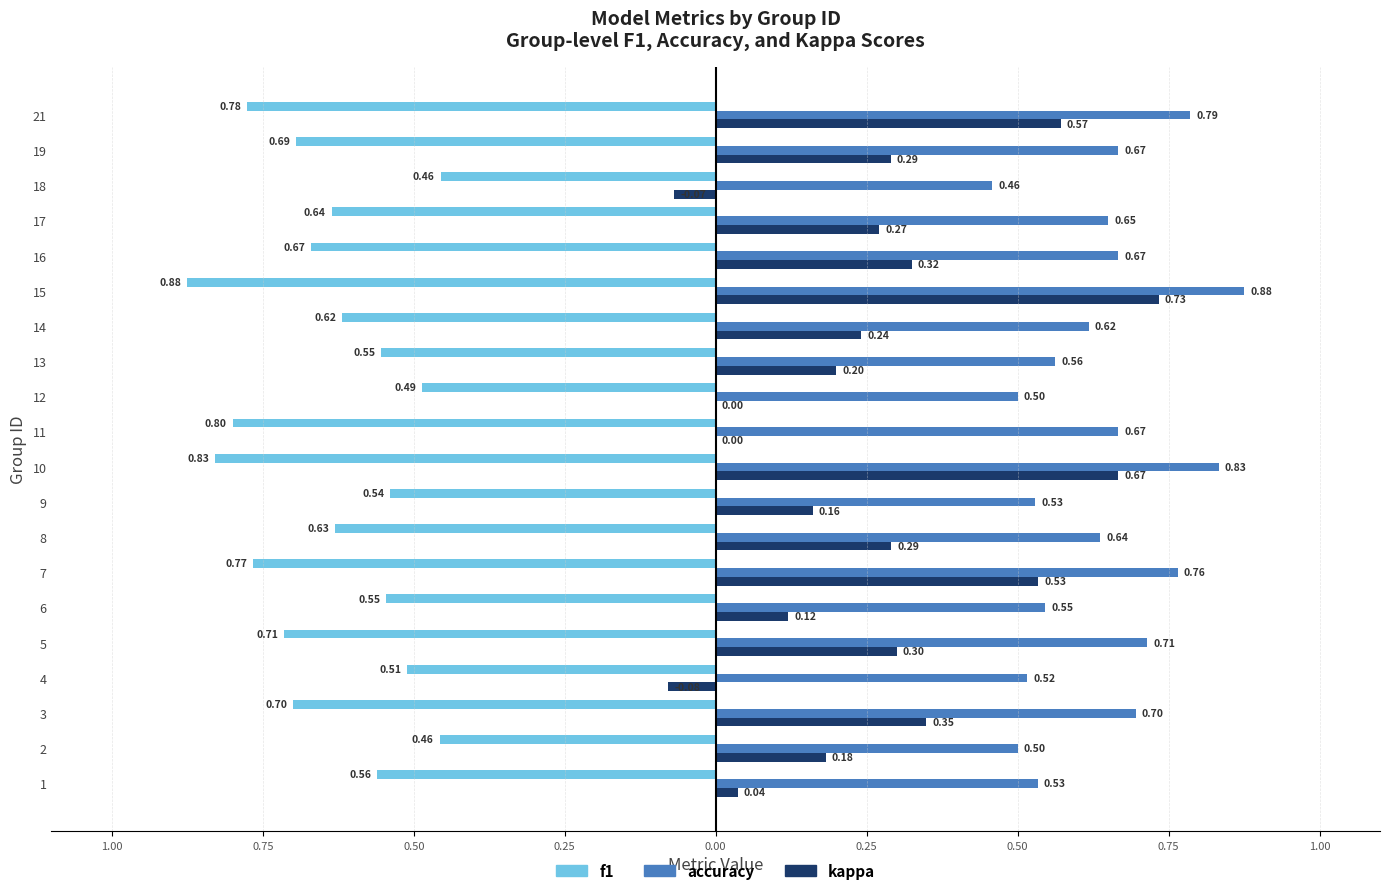

What are all the series names shown in the legend?

f1, accuracy, kappa